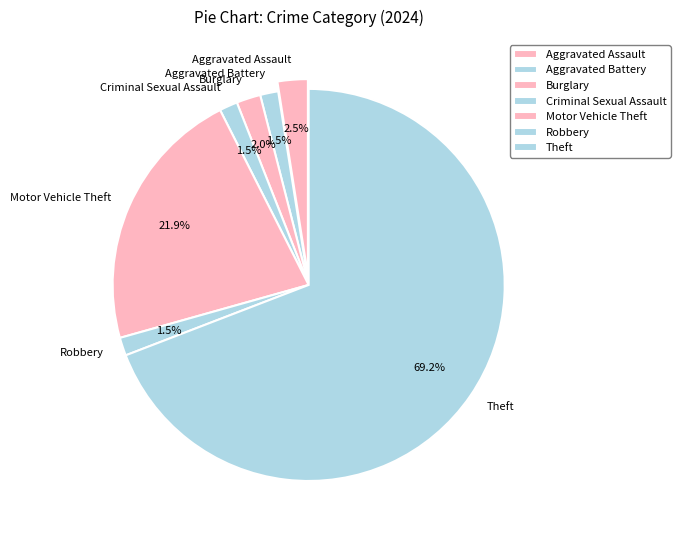

What percentage is the Theft slice, to the nearest percent?

69%